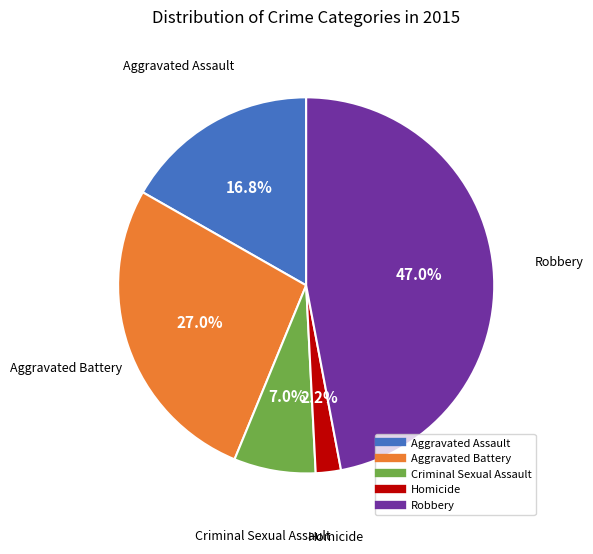

Does Aggravated Assault represent more than half of the total?

No